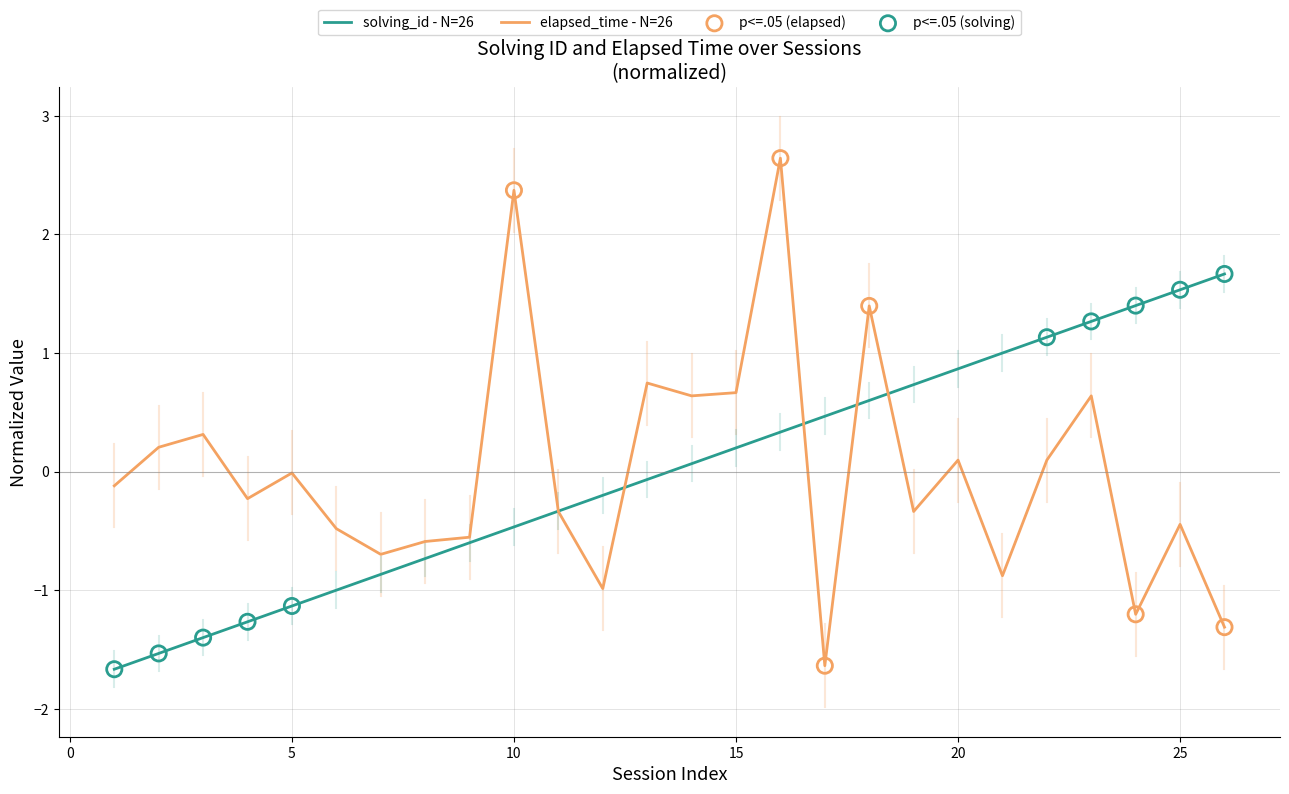

Which series has the widest spread of values?

elapsed_time - N=26